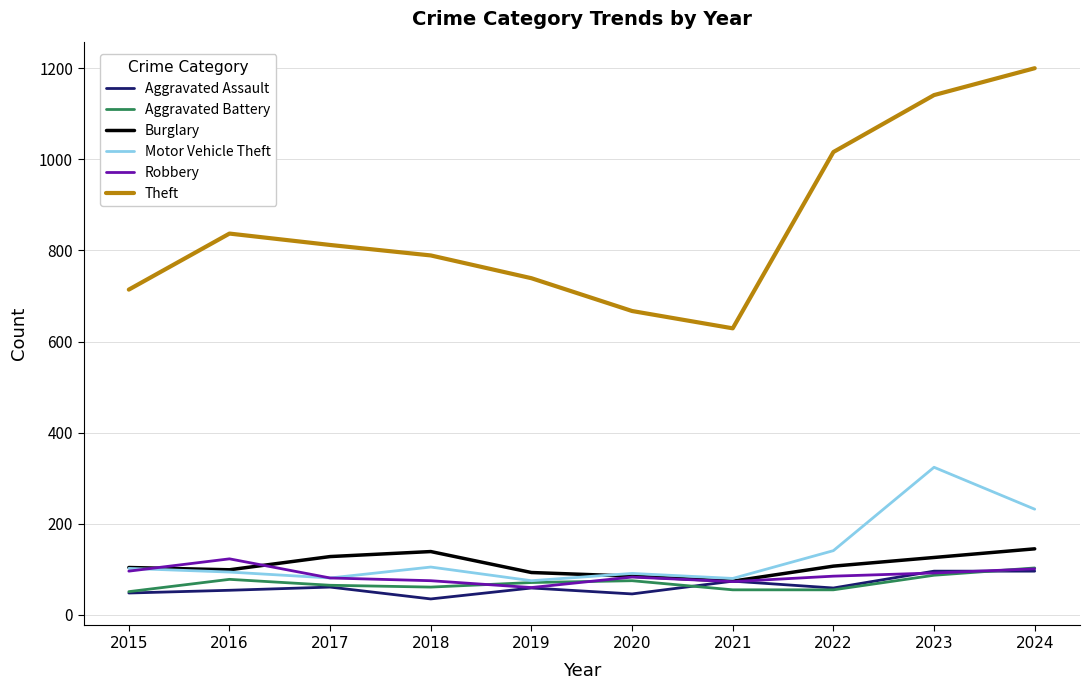

What is the greatest value displayed?

1200